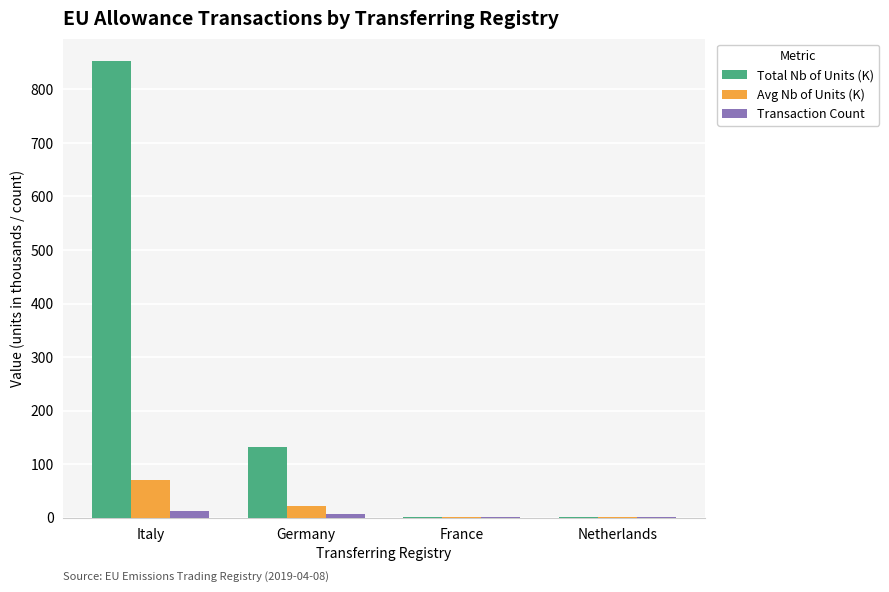

Which series has the largest range (max minus min)?

Total Nb of Units (K)